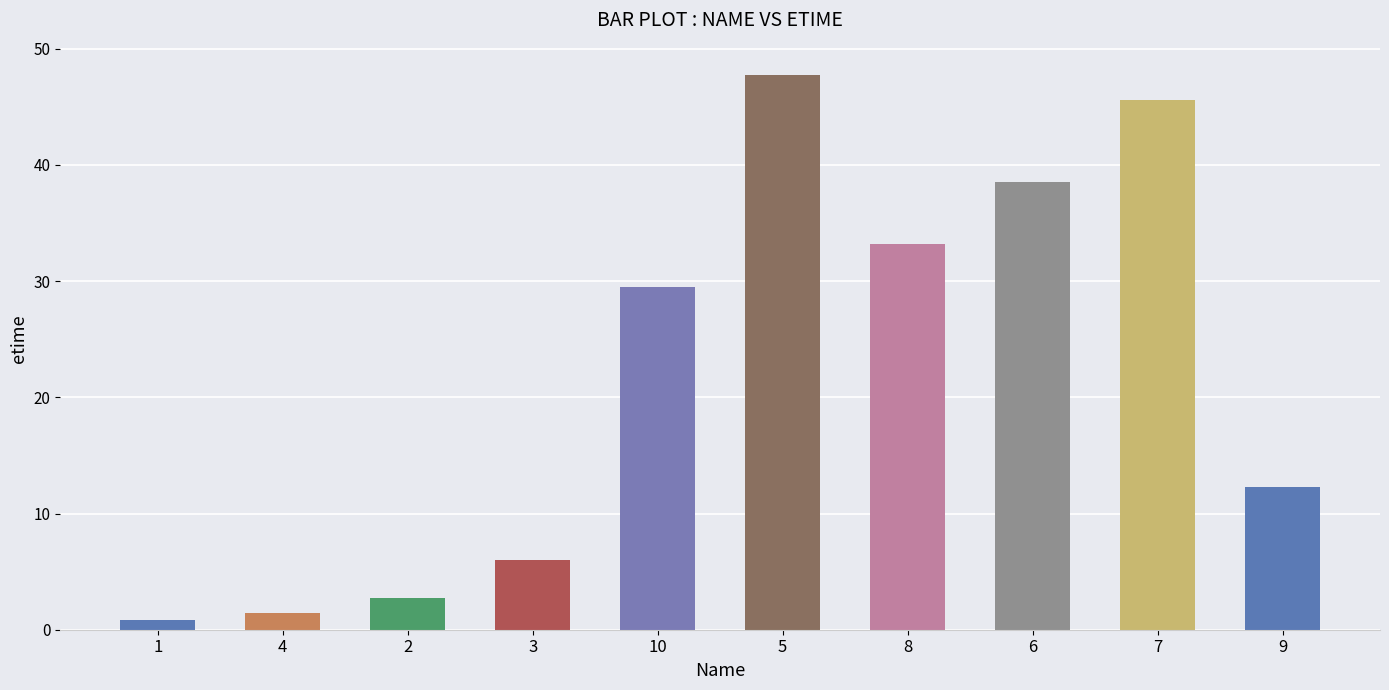

Are the bars horizontal?

No